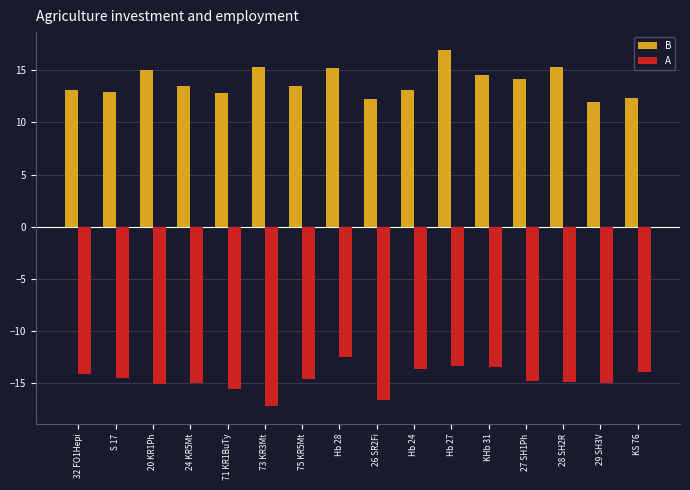

What is the average value of the B series?

13.9